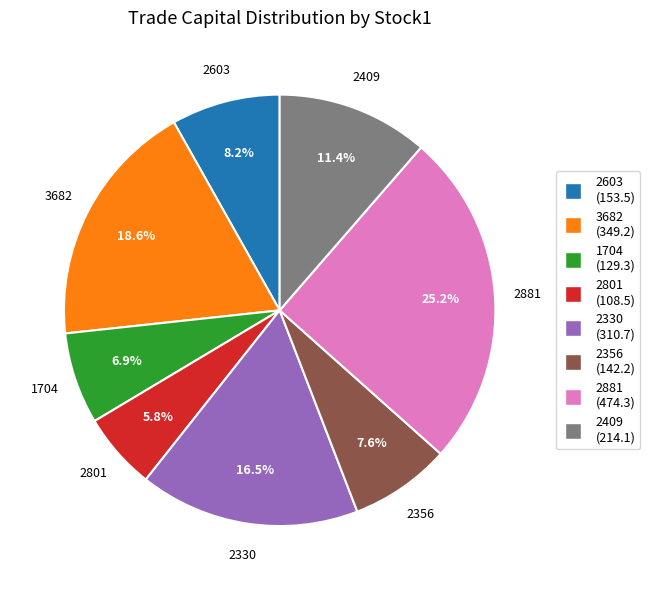

How many slices are in this pie chart?

8